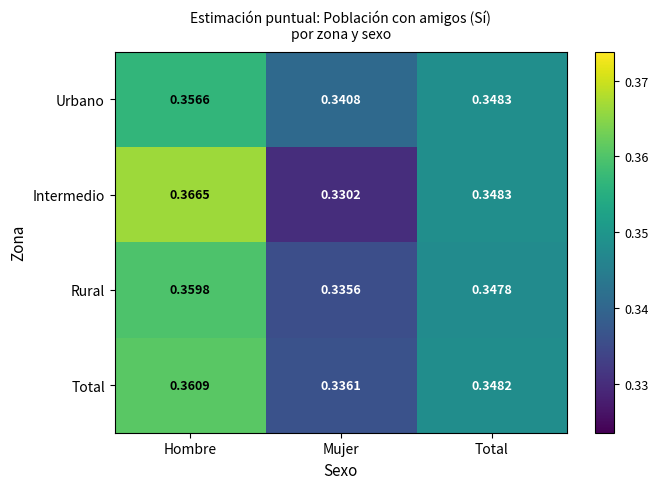

Which category has the lowest value in the Intermedio series?

Mujer